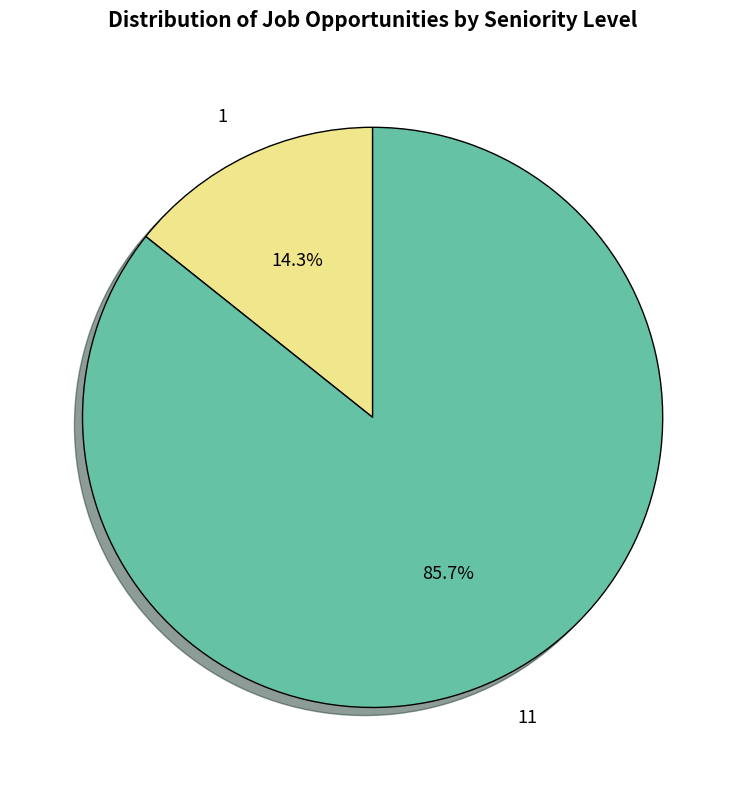

Combined, do 11 and 1 account for over 50%?

Yes